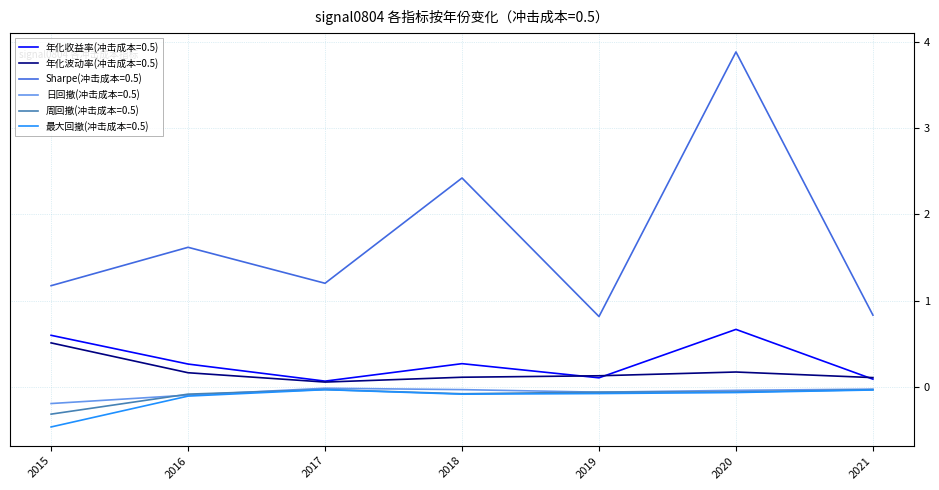

Which series has the widest spread of values?

Sharpe(冲击成本=0.5)